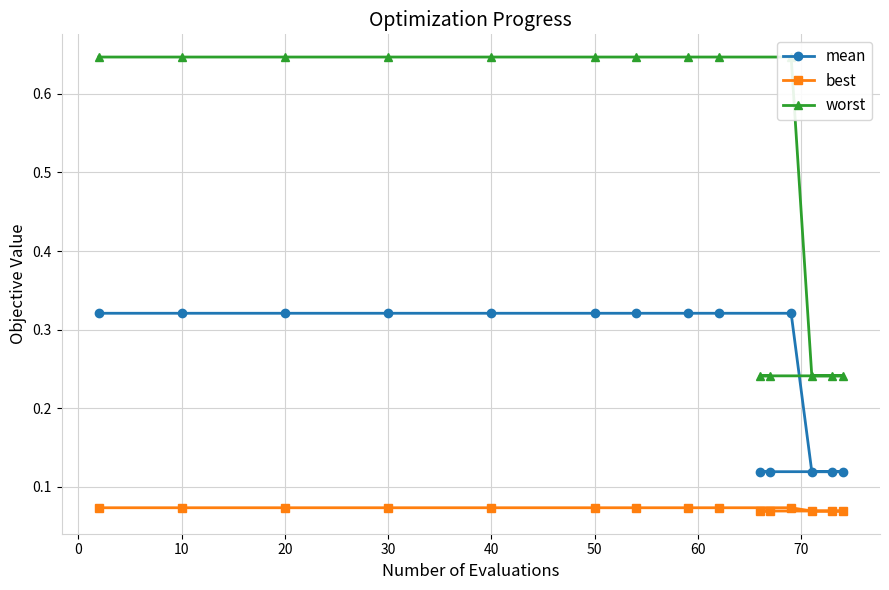

The value of mean at 10 is 0.2. True or false?

False